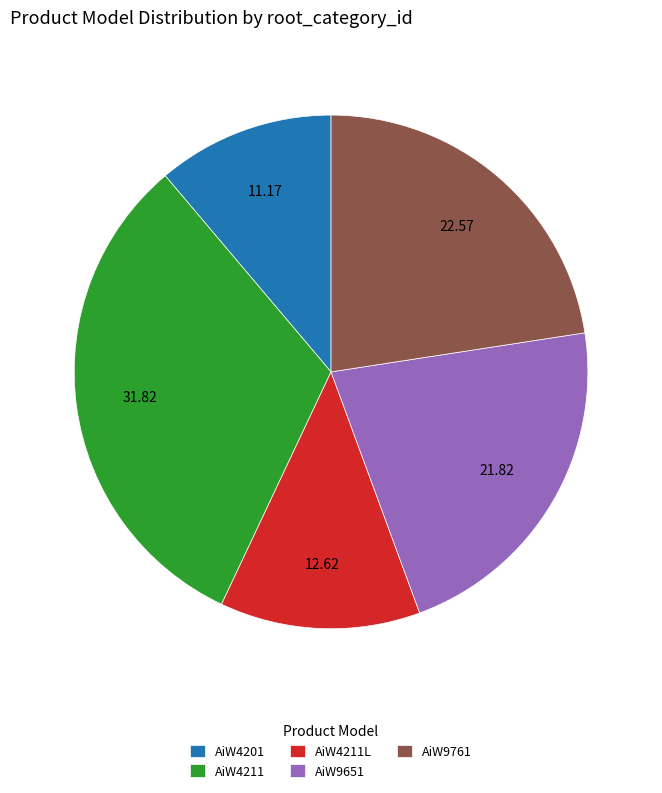

Approximately how many times larger is the value at AiW4201 compared to AiW4211L?

0.9